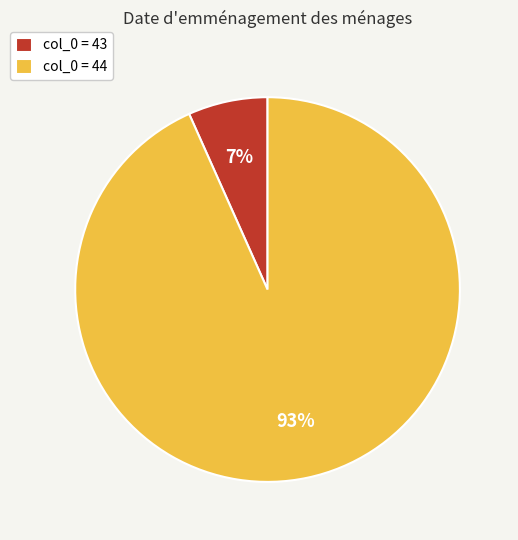

Combined, do col_0 = 44 and col_0 = 43 account for over 50%?

Yes